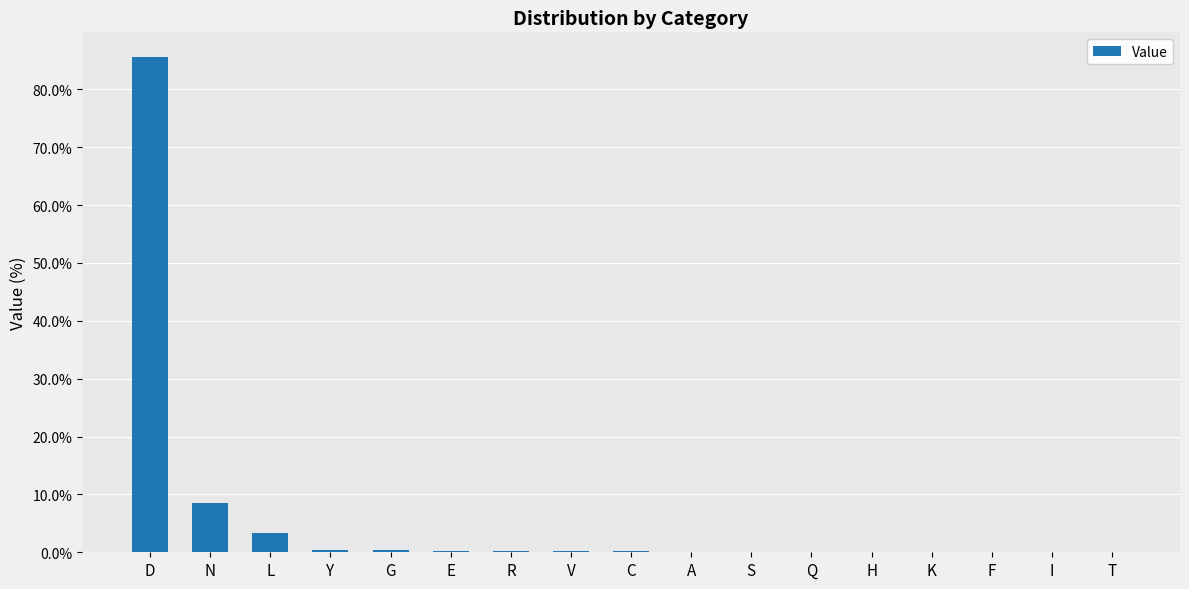

At which category does the chart reach its peak across all series?

D